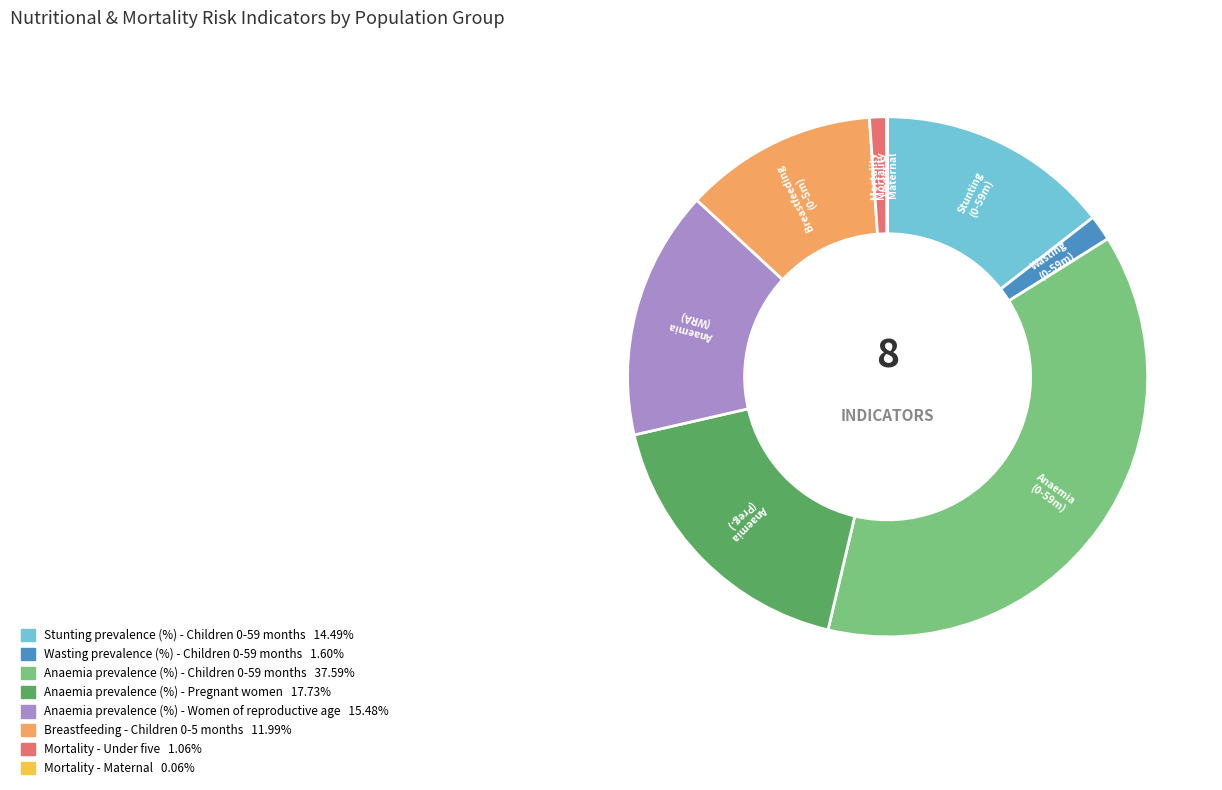

Between Anaemia prevalence (%) - Pregnant women and Stunting prevalence (%) - Children 0-59 months, which is larger?

Anaemia prevalence (%) - Pregnant women